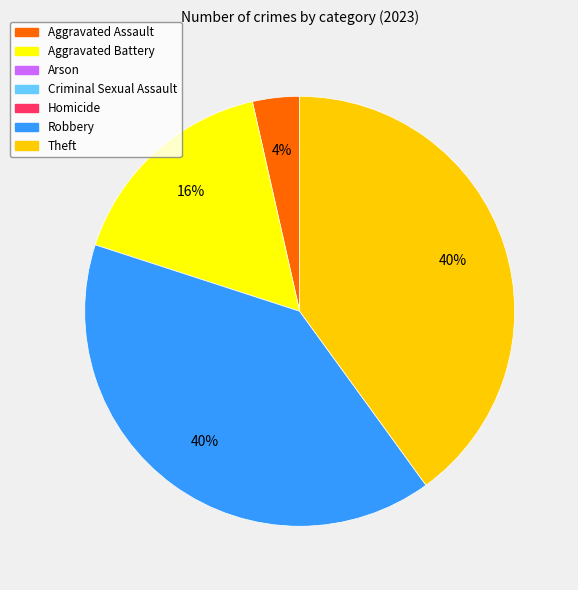

Is there any slice that represents more than half of the pie?

No